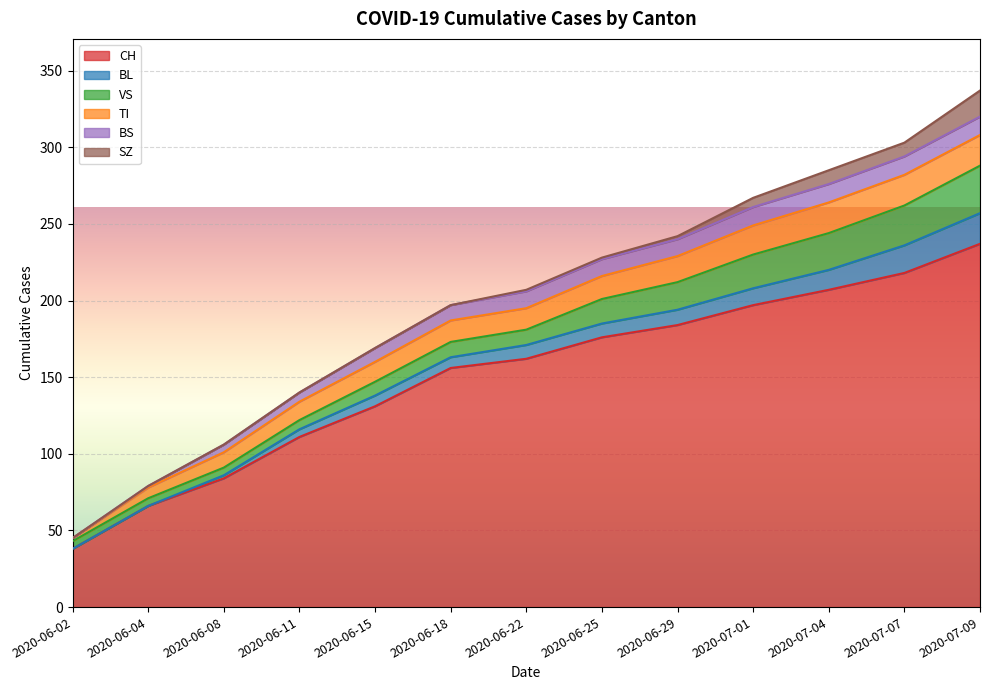

Is it true that BS equals 13 at 2020-06-18?

False